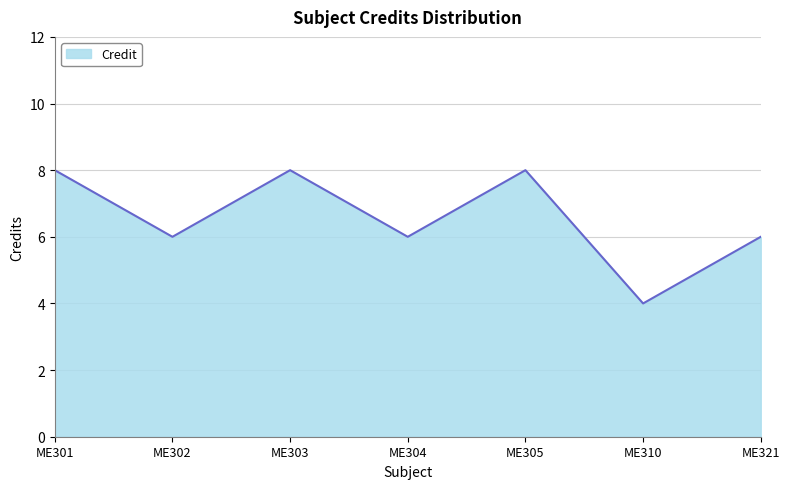

How many series are shown in this chart?

1